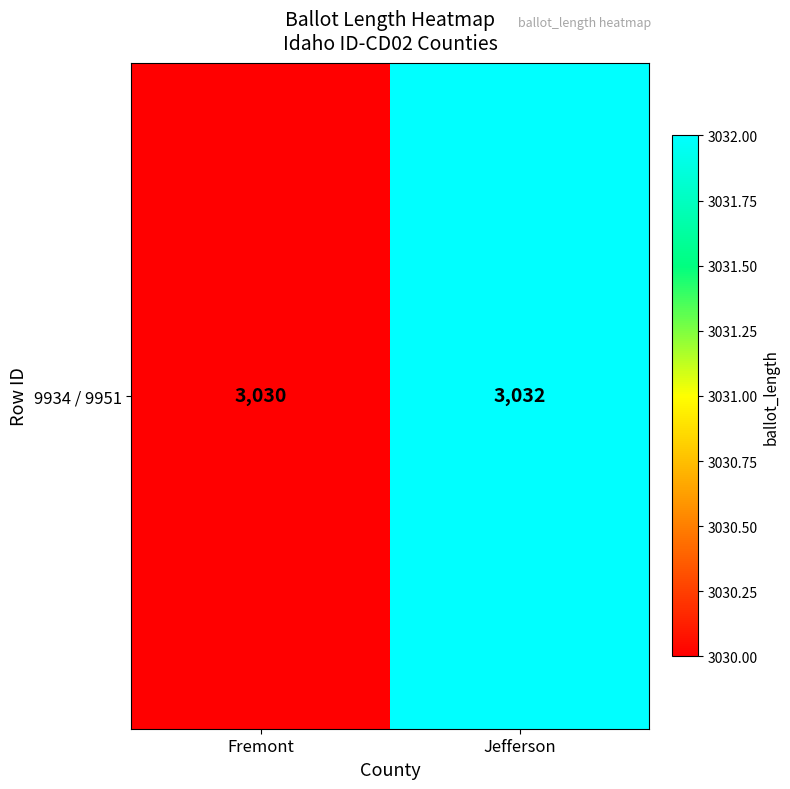

What is the change in value from Fremont to Jefferson?

+2